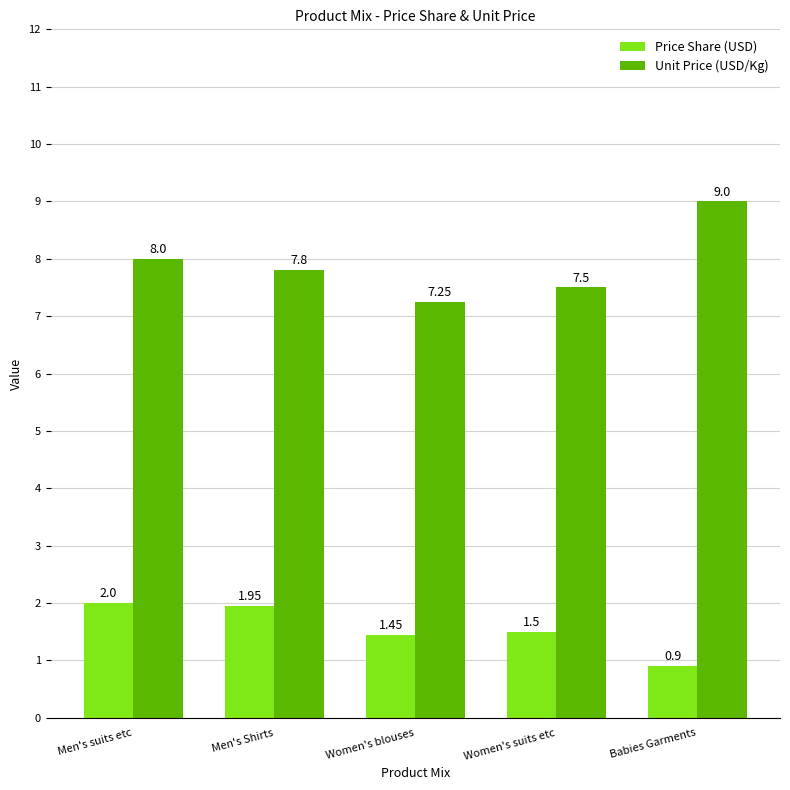

Are the bars horizontal?

No